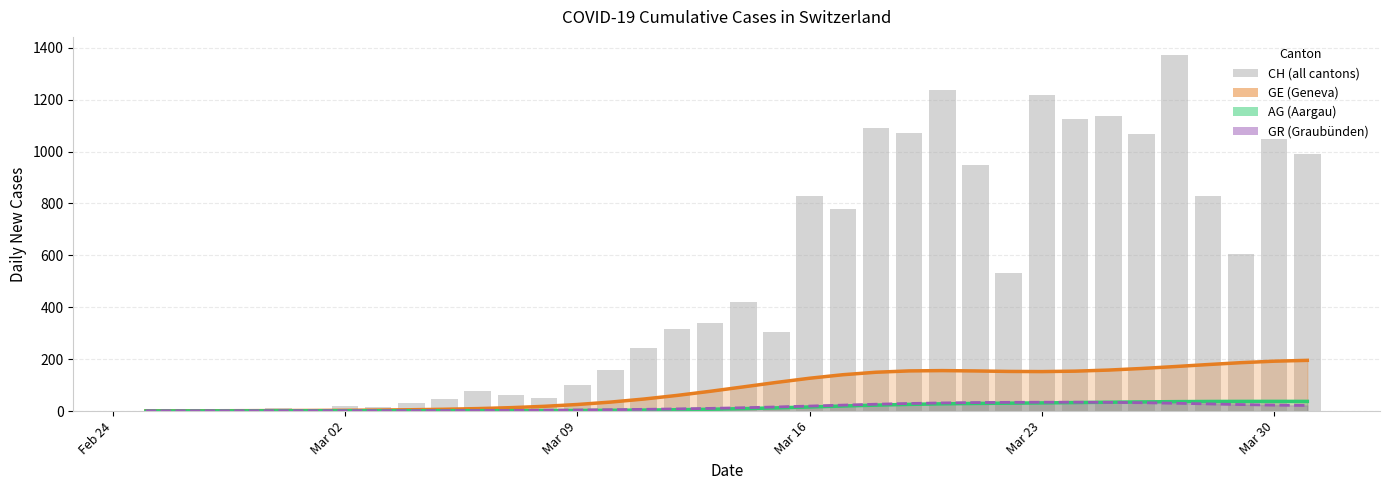

Does the chart contain any negative values?

No